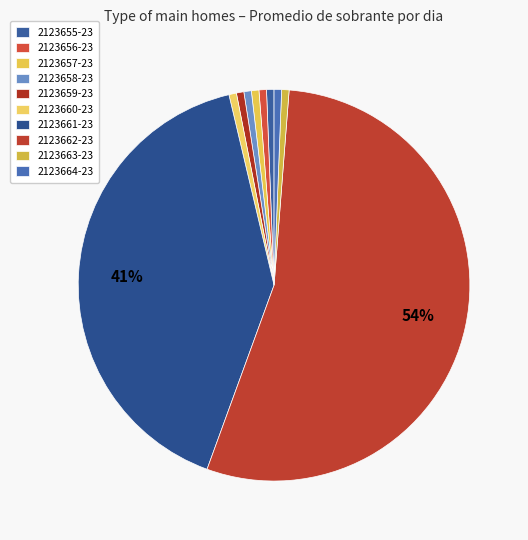

What percentage is the 2123658-23 slice, to the nearest percent?

1%